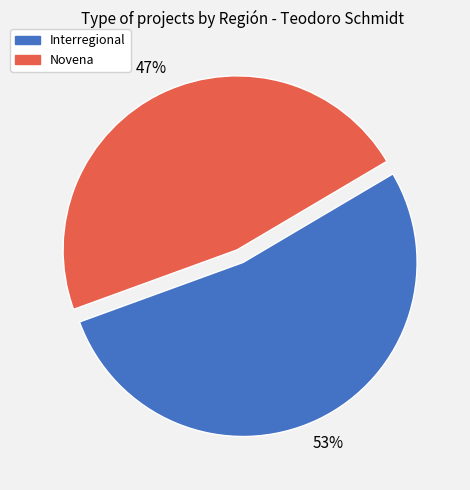

Does any single category account for the majority?

Yes